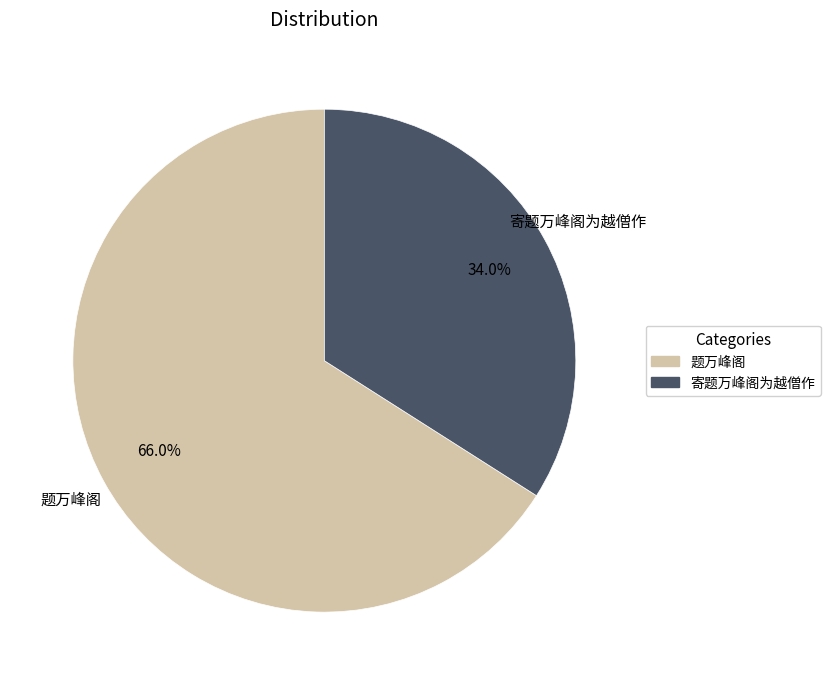

Which slice is the smallest?

寄题万峰阁为越僧作